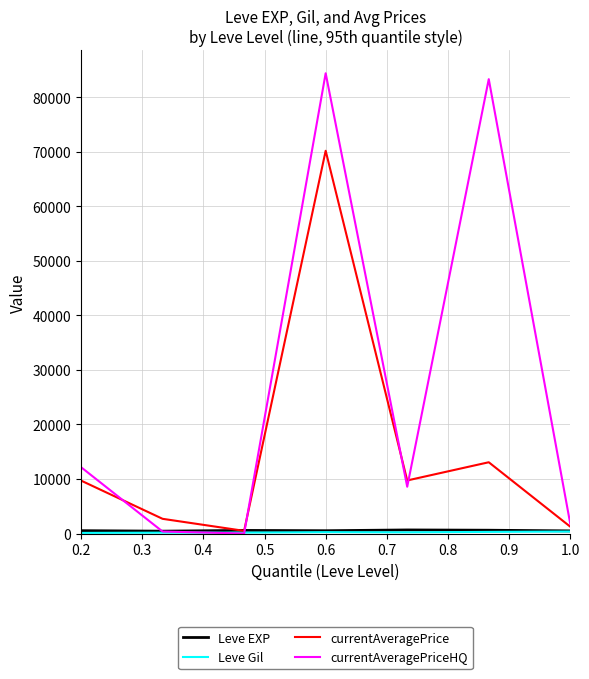

What is the average value of the currentAveragePriceHQ series?

27227.7